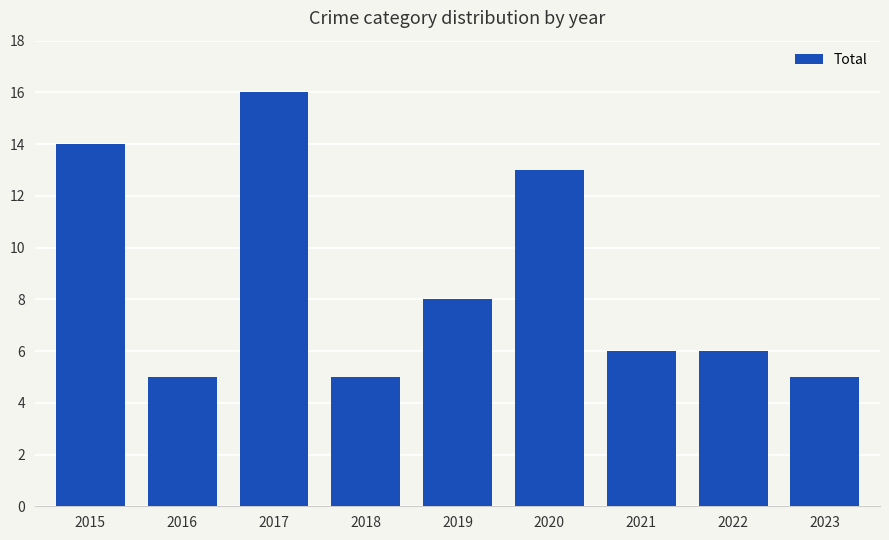

What is the value of the 1st bar from the left?

14